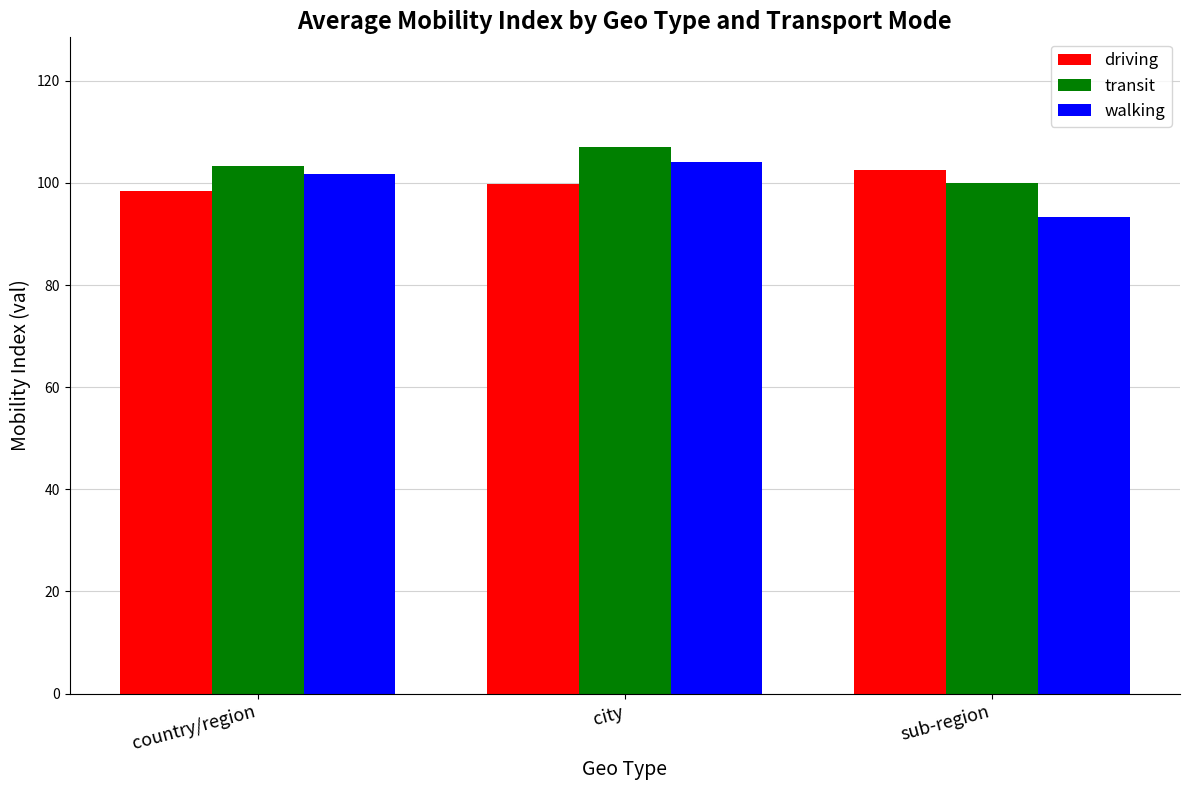

The driving series shows 99.8 at city. True or false?

True